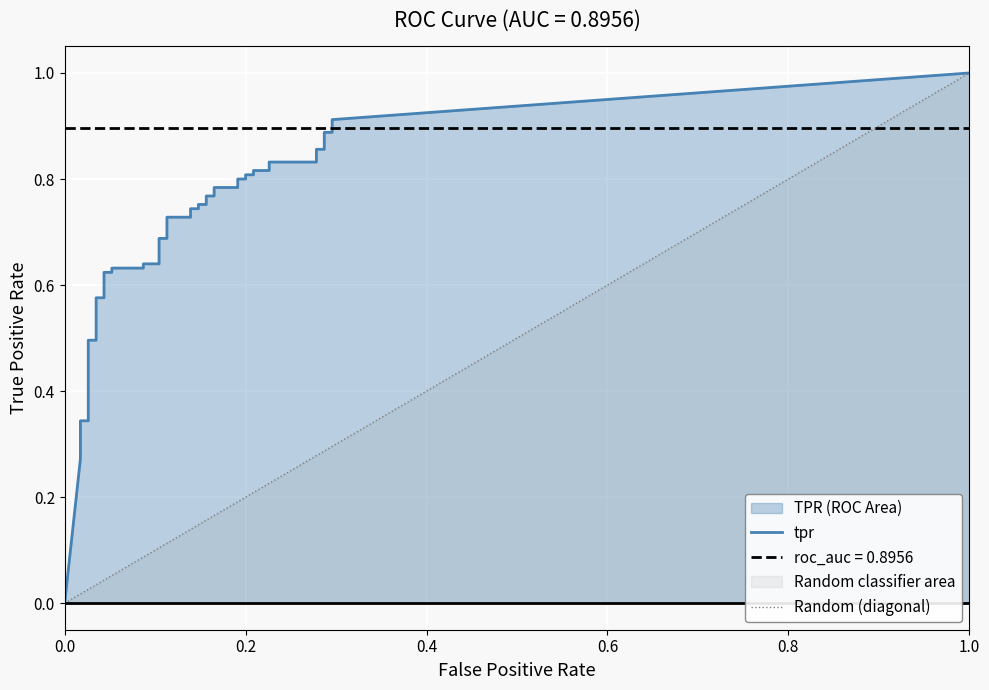

What is the sum of the fpr values at 19 and 20?

0.3